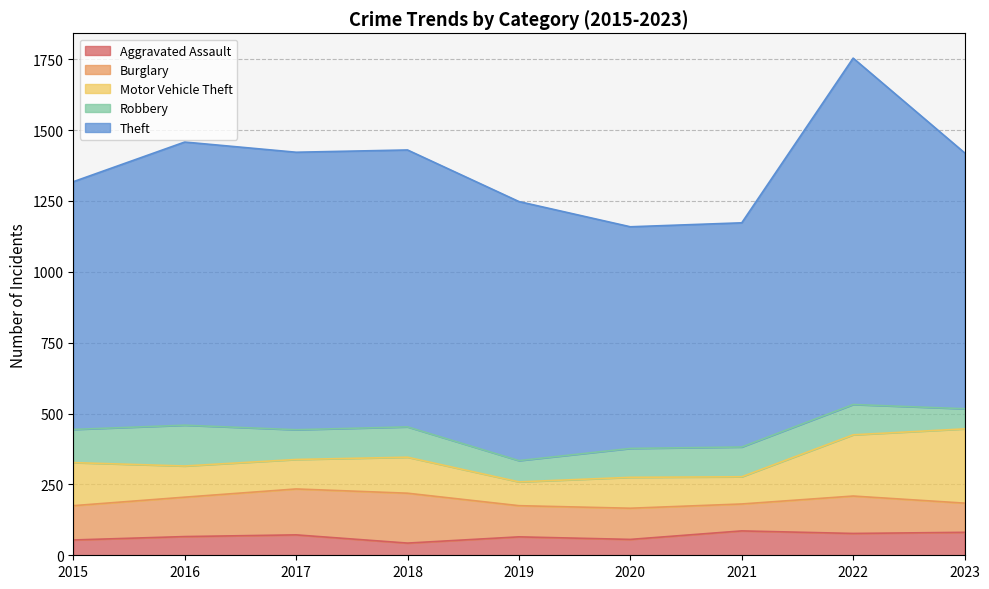

What is the difference between the Motor Vehicle Theft values at 2022 and 2018?

89